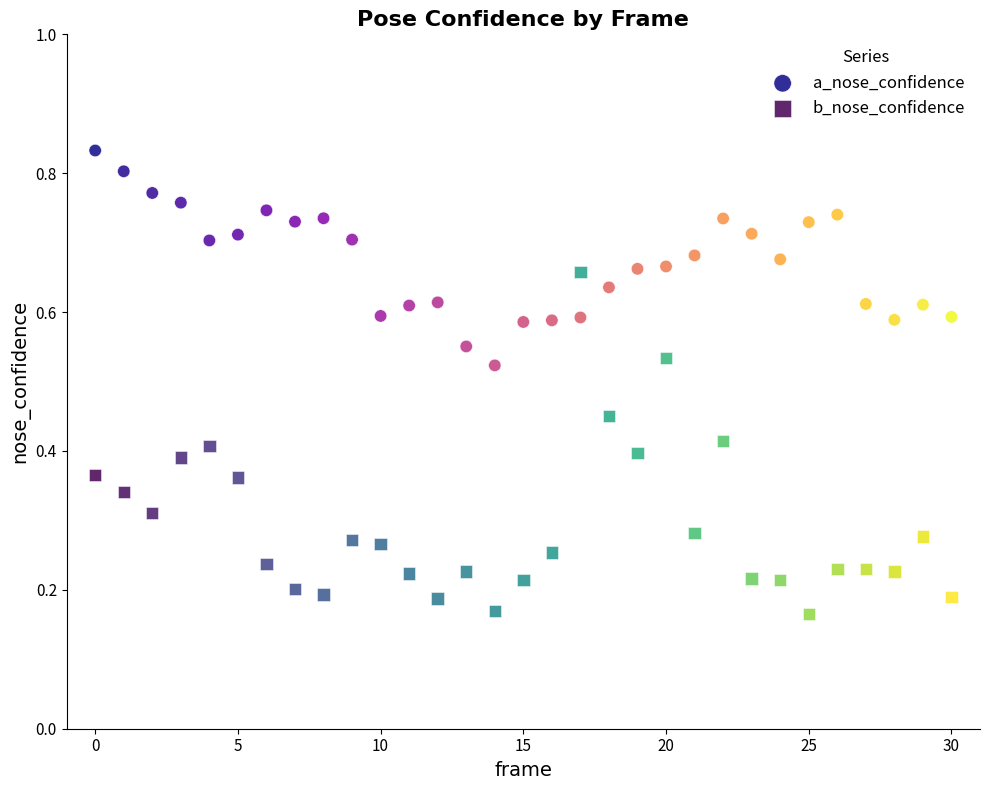

Which series has the widest spread of Y values?

b_nose_confidence